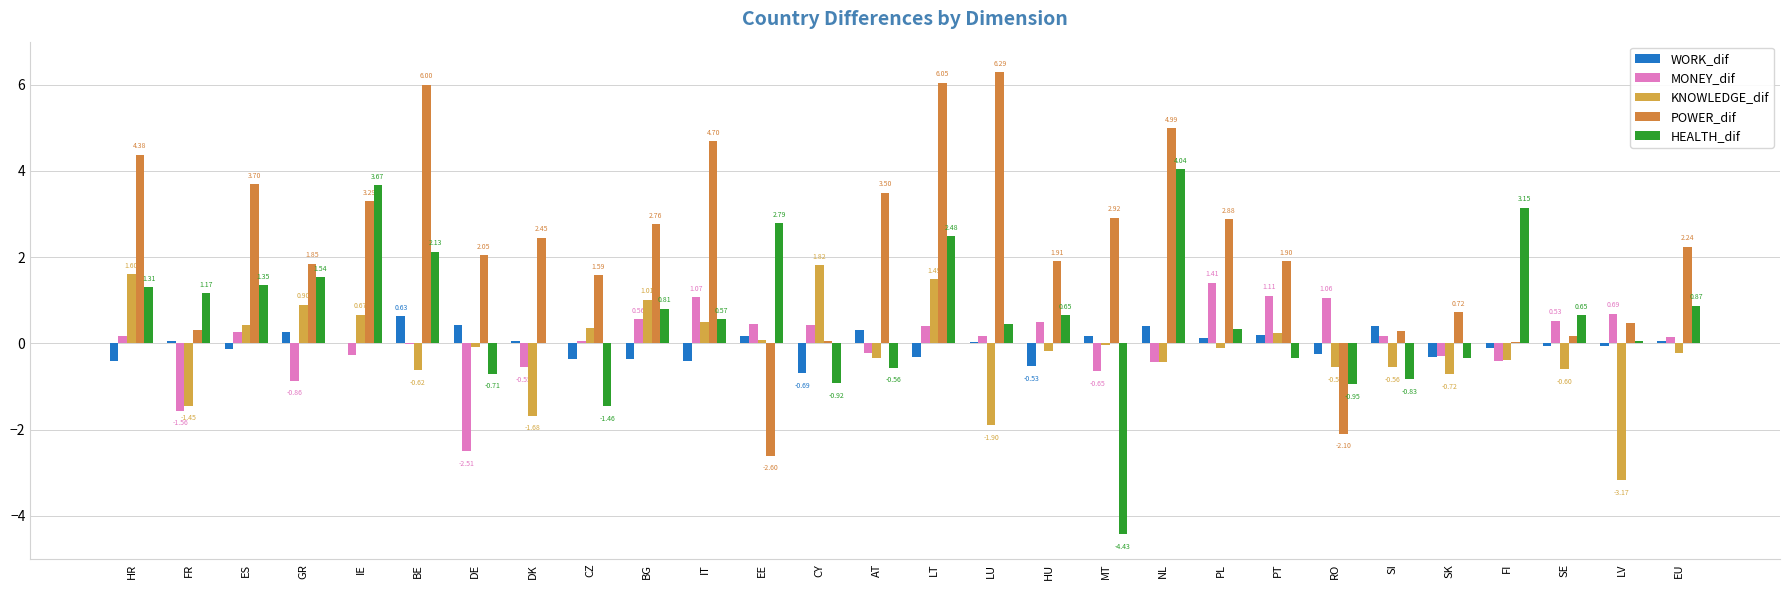

What is the difference between the WORK_dif values at DK and SE?

0.1